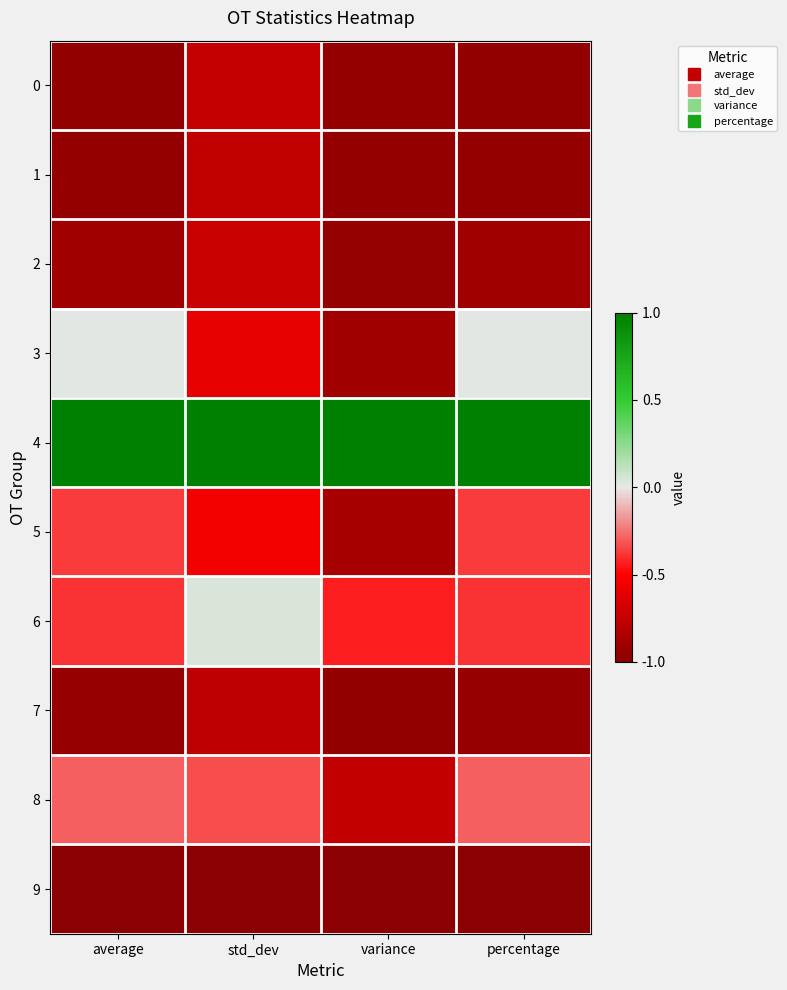

Reading left to right, extract all data points from this chart.

0: average=-1.0	std_dev=-0.7	variance=-1.0	percentage=-1.0
1: average=-1.0	std_dev=-0.8	variance=-1.0	percentage=-1.0
2: average=-0.9	std_dev=-0.7	variance=-1.0	percentage=-0.9
3: average=0.0	std_dev=-0.6	variance=-0.9	percentage=0.0
4: average=1.0	std_dev=1.0	variance=1.0	percentage=1.0
5: average=-0.4	std_dev=-0.6	variance=-0.9	percentage=-0.4
6: average=-0.4	std_dev=0.0	variance=-0.4	percentage=-0.4
7: average=-0.9	std_dev=-0.8	variance=-1.0	percentage=-0.9
8: average=-0.3	std_dev=-0.3	variance=-0.8	percentage=-0.3
9: average=-1.0	std_dev=-1.0	variance=-1.0	percentage=-1.0